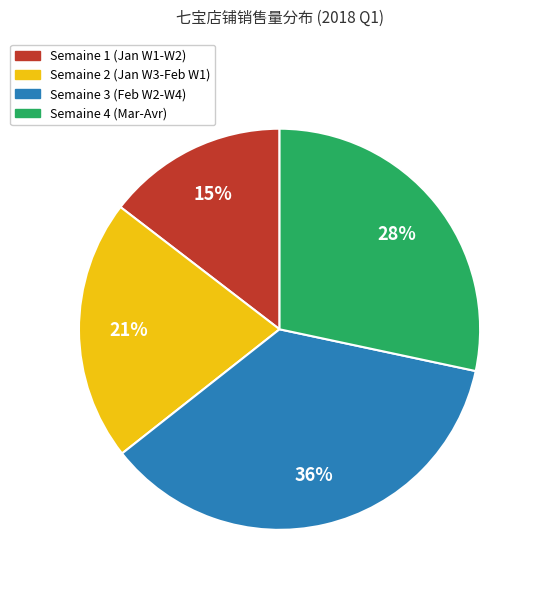

Is it true that Semaine 4 (Mar-Avr) is 40% of the pie?

False